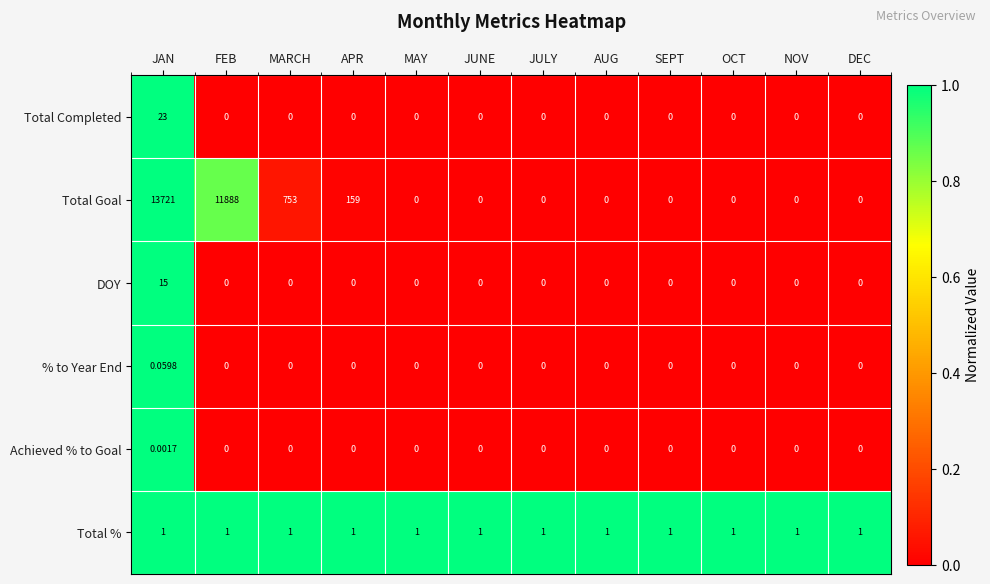

At which category is the sum across all series the highest?

JAN